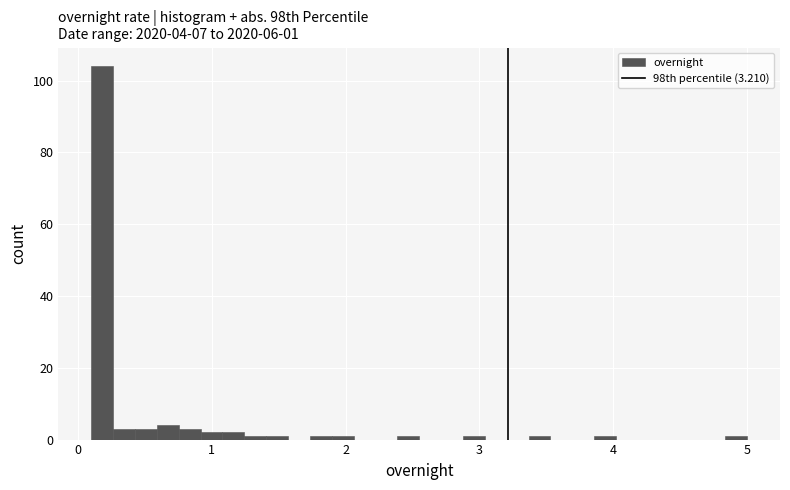

Read against the x-axis, roughly where is the centre of the tallest bar?

0.2